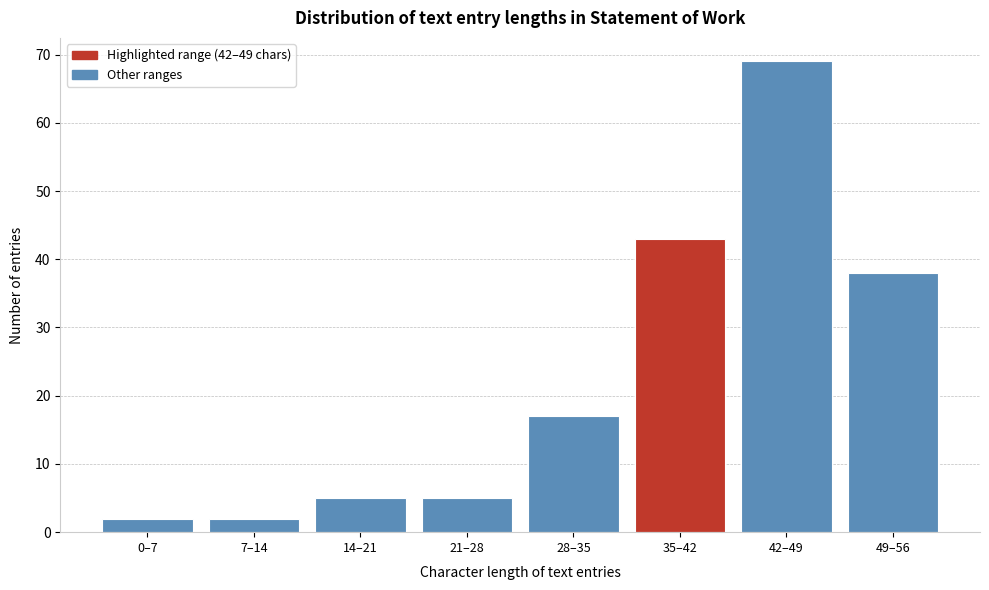

Reading left to right, transcribe all the data shown in this chart.

2	2	5	5	17	43	69	38